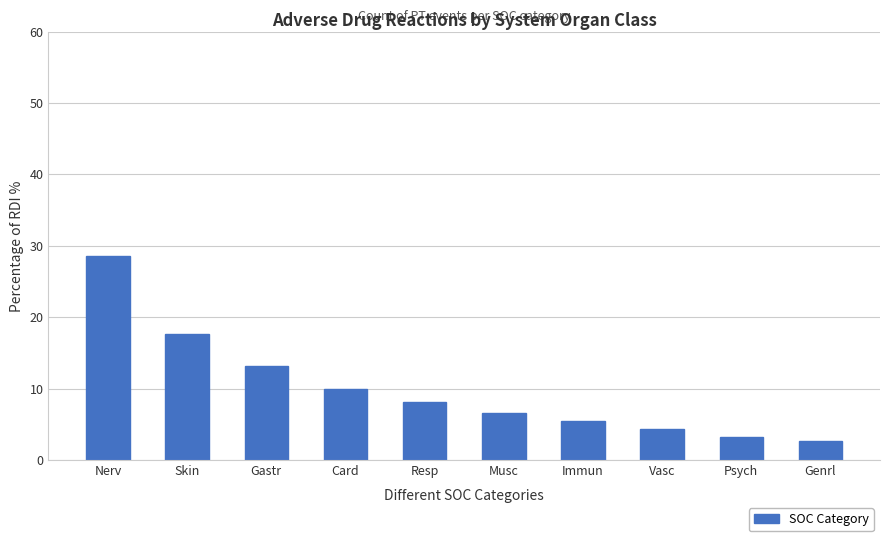

Reading right to left, extract all data points from this chart.

2.7	3.3	4.4	5.5	6.6	8.2	9.9	13.2	17.6	28.6